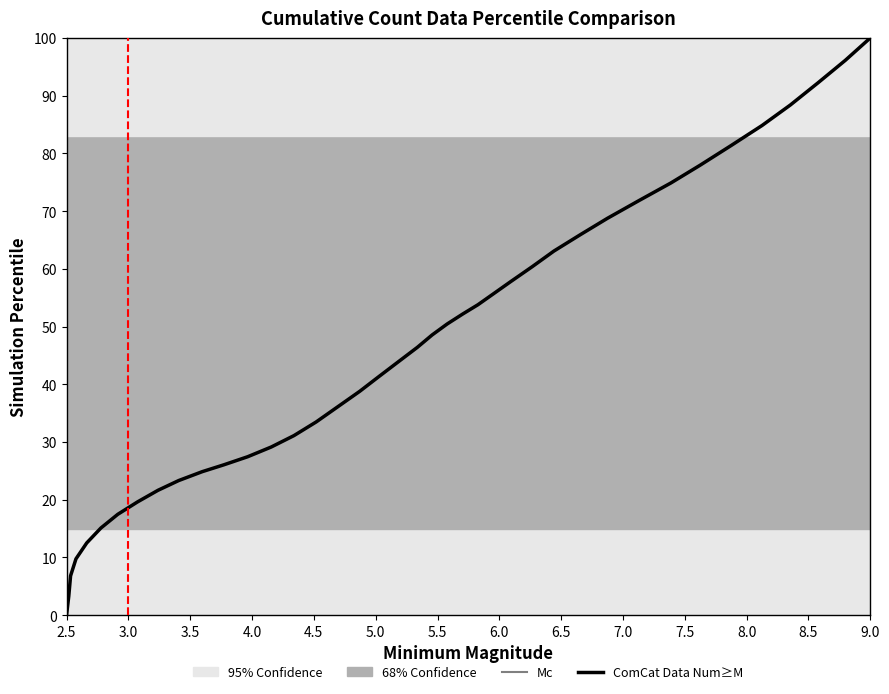

What is the difference between the maximum and minimum values?

100.0